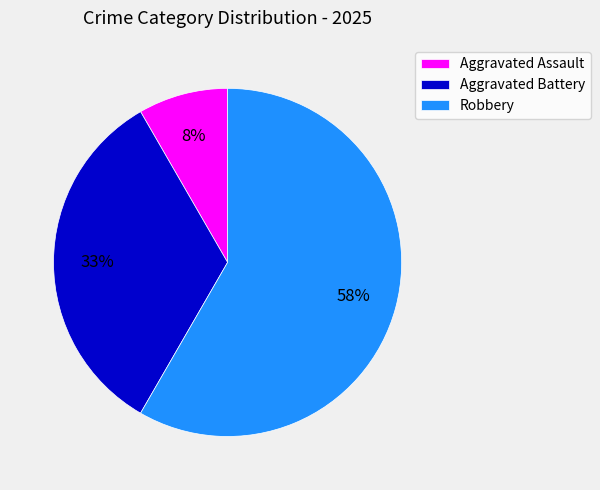

What is the smallest slice in the pie chart?

Aggravated Assault